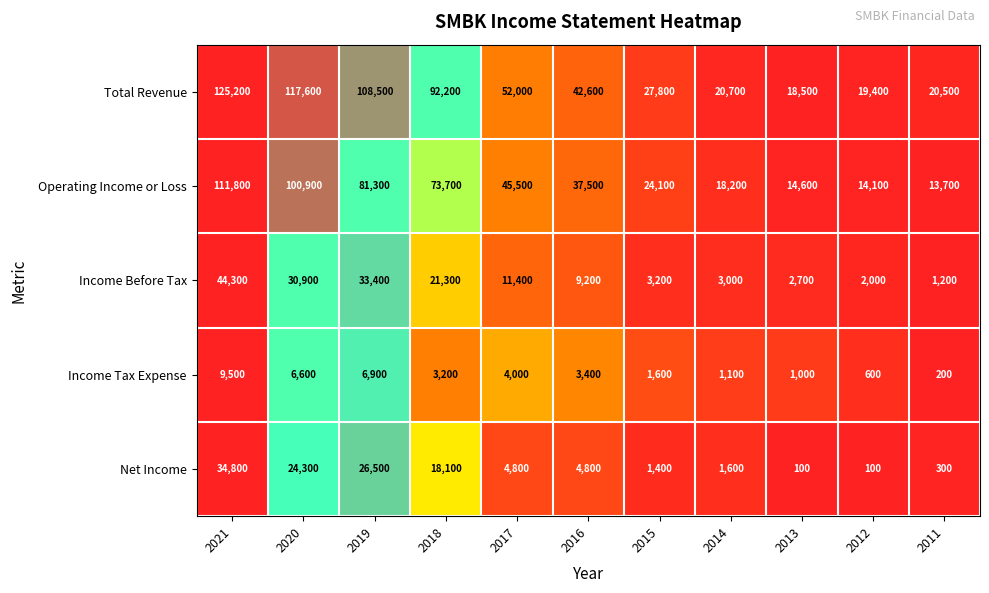

True or false: Income Tax Expense has a value of 238 at 2013.

False